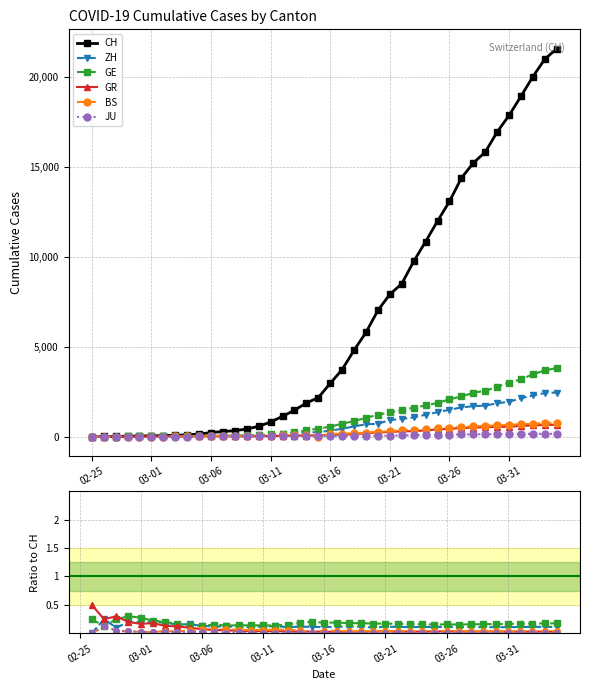

At which label does BS first exceed 0?

03-06